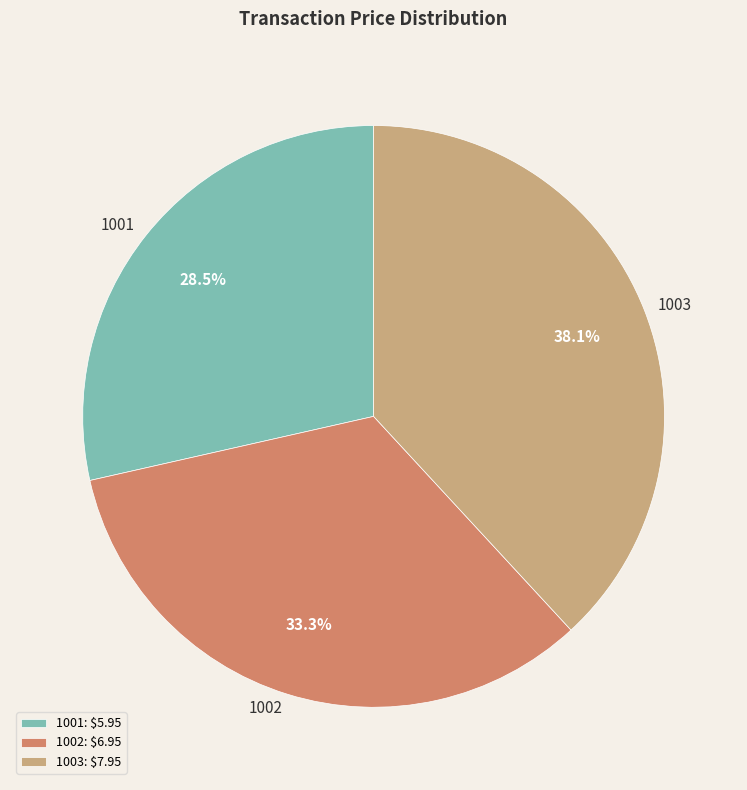

What is the largest slice in the pie chart?

1003